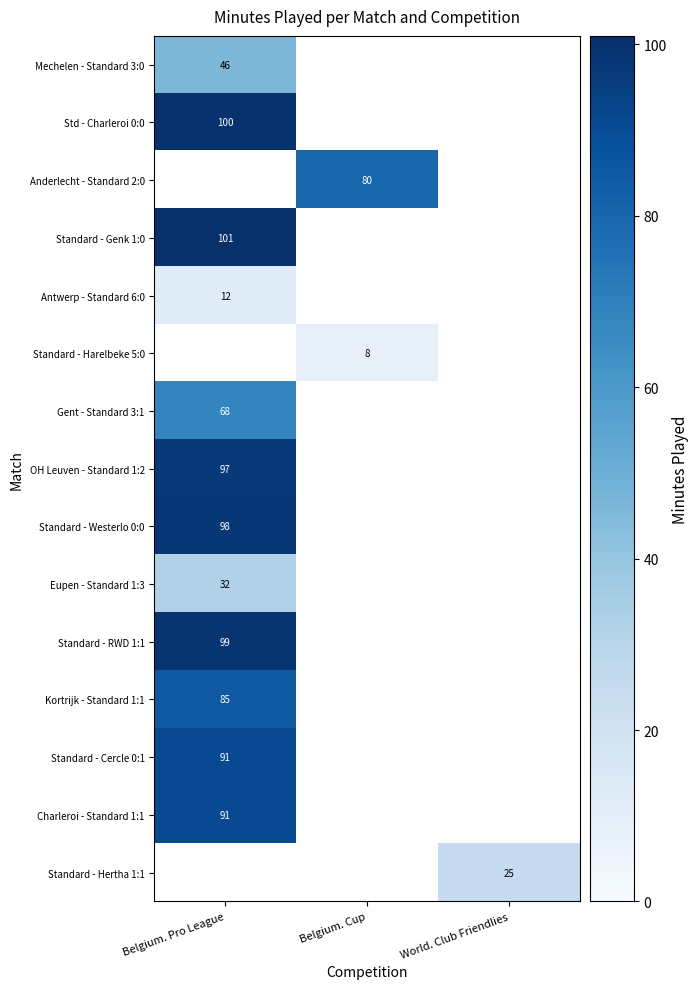

True or false: Std - Charleroi 0:0 has a value of 100 at Belgium. Pro League.

True